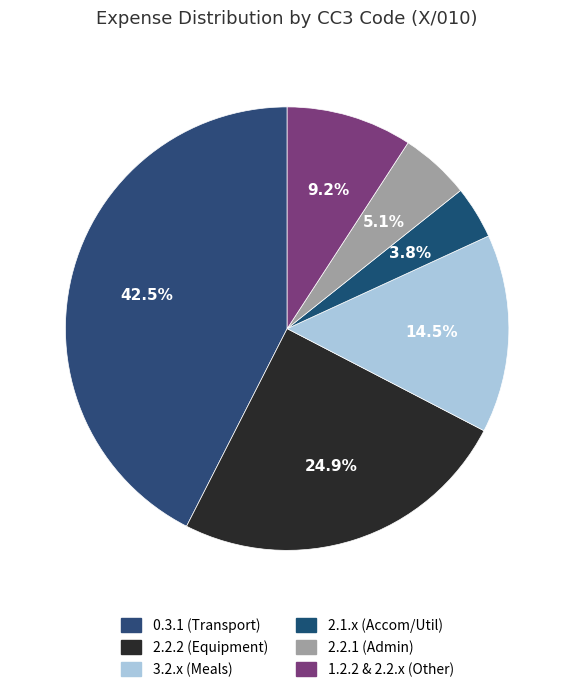

How many slices are in this pie chart?

6